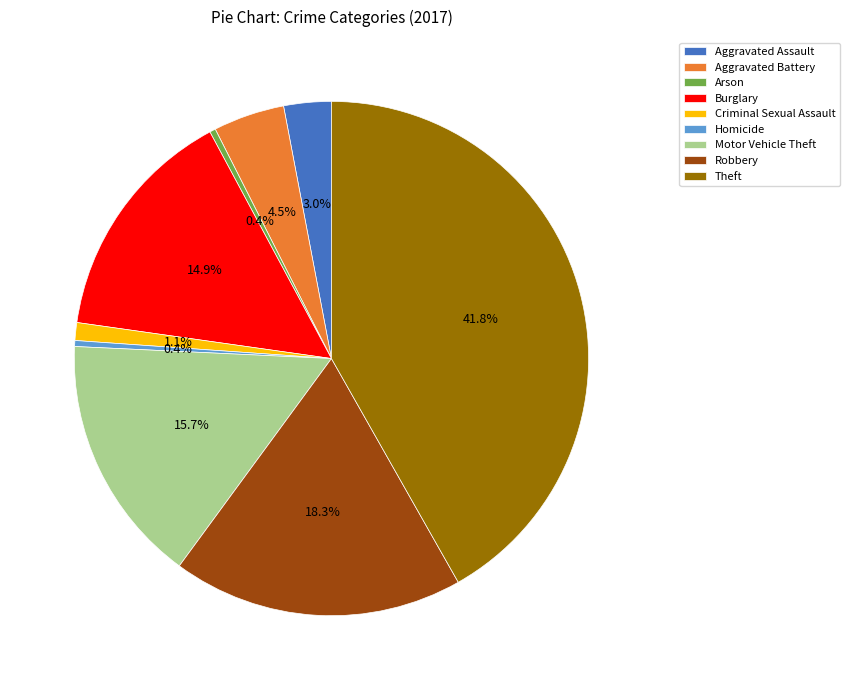

True or false: Criminal Sexual Assault accounts for 1% of the total.

True